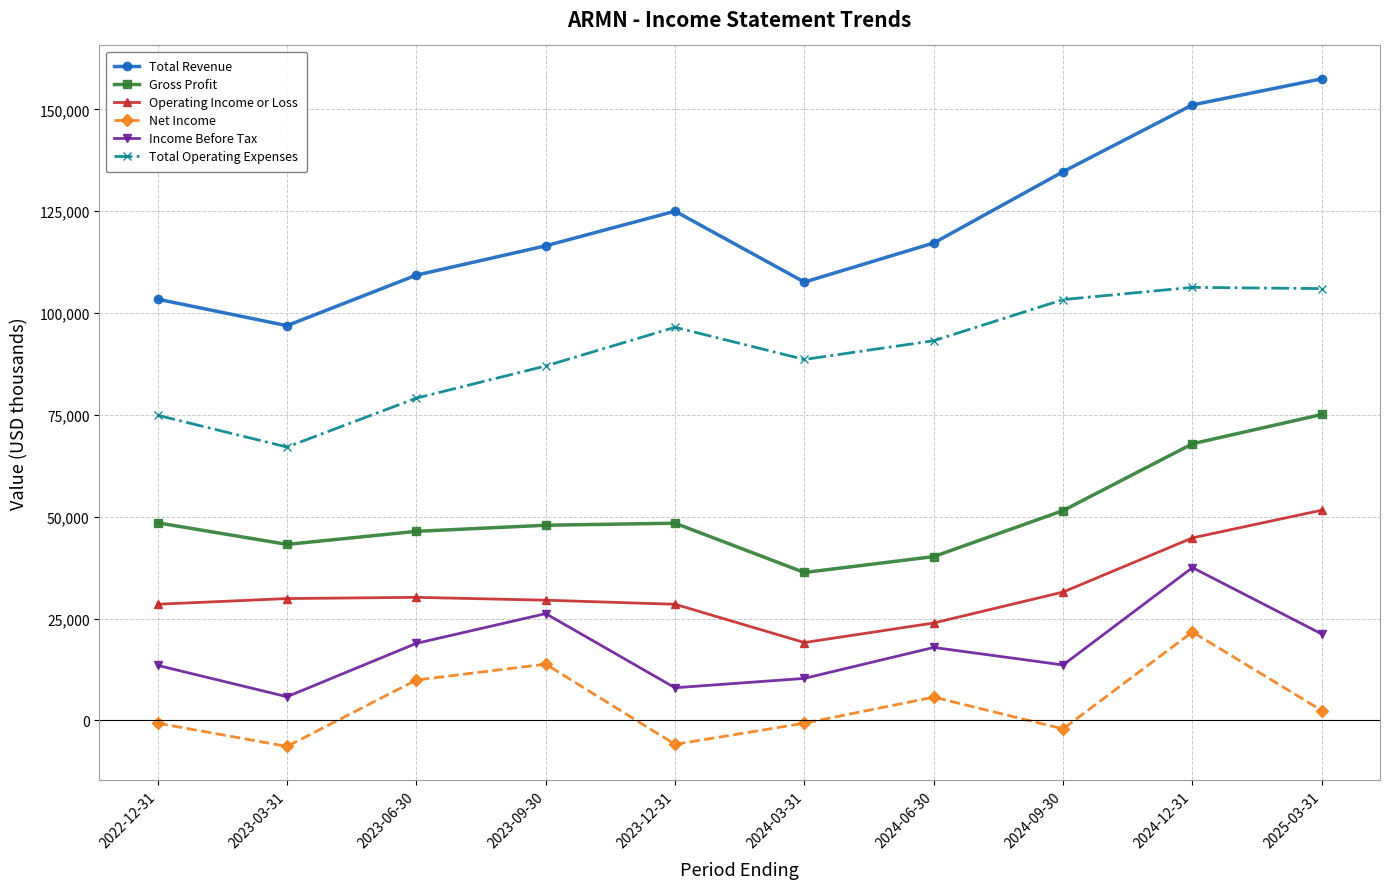

Rank the series by their maximum value, from lowest to highest.

Net Income, Income Before Tax, Operating Income or Loss, Gross Profit, Total Operating Expenses, Total Revenue